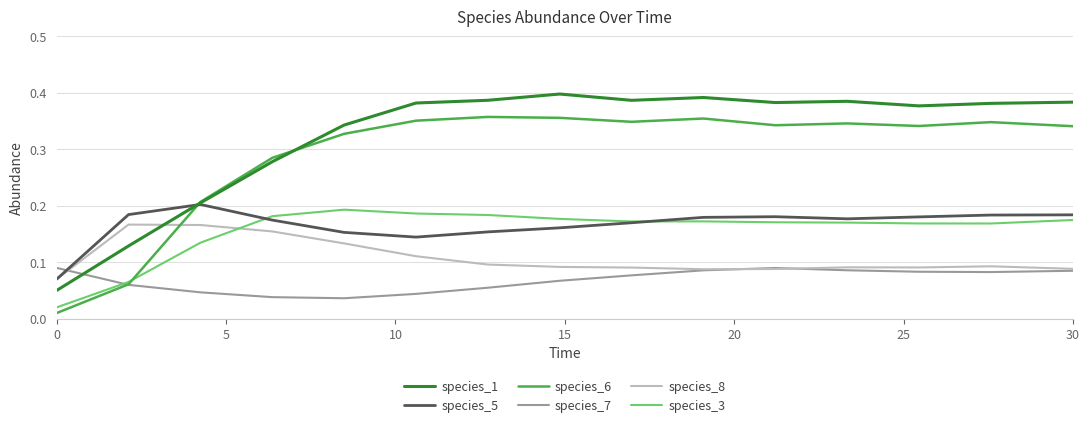

Which series has the largest total across all categories?

species_1